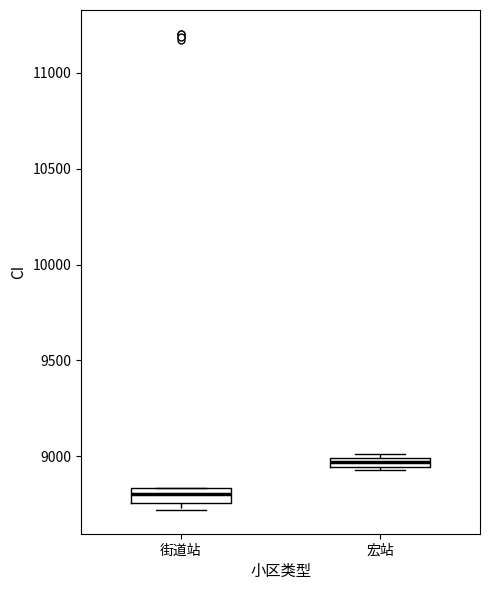

Which box has the highest median line?

宏站